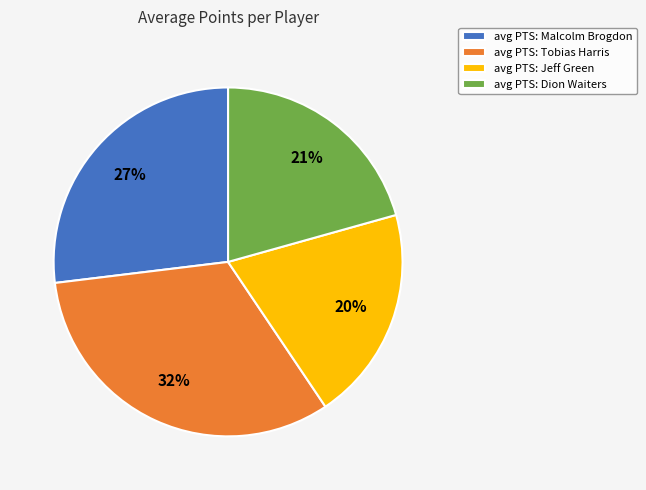

True or false: avg PTS: Tobias Harris accounts for 32% of the total.

True